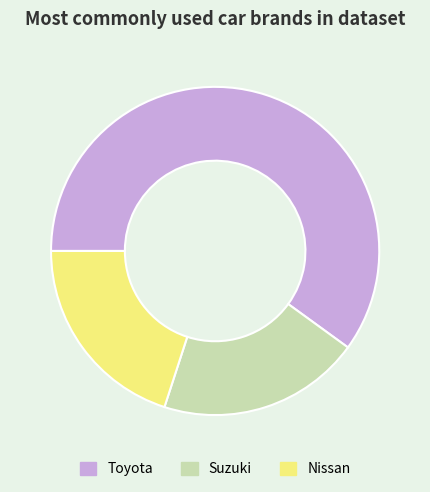

Is the sum of Nissan and Suzuki greater than half?

No